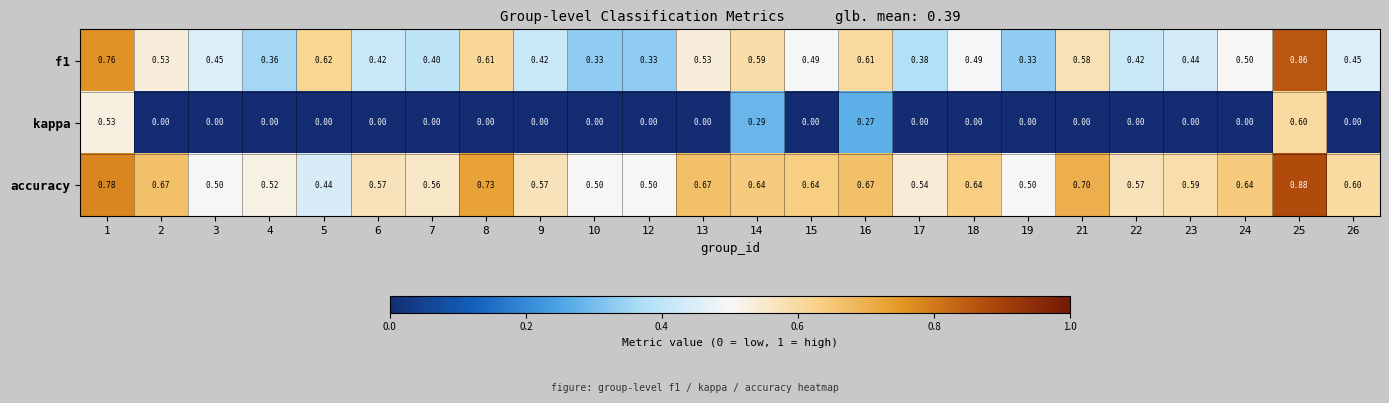

Which series changed the most between 4 and 15?

f1